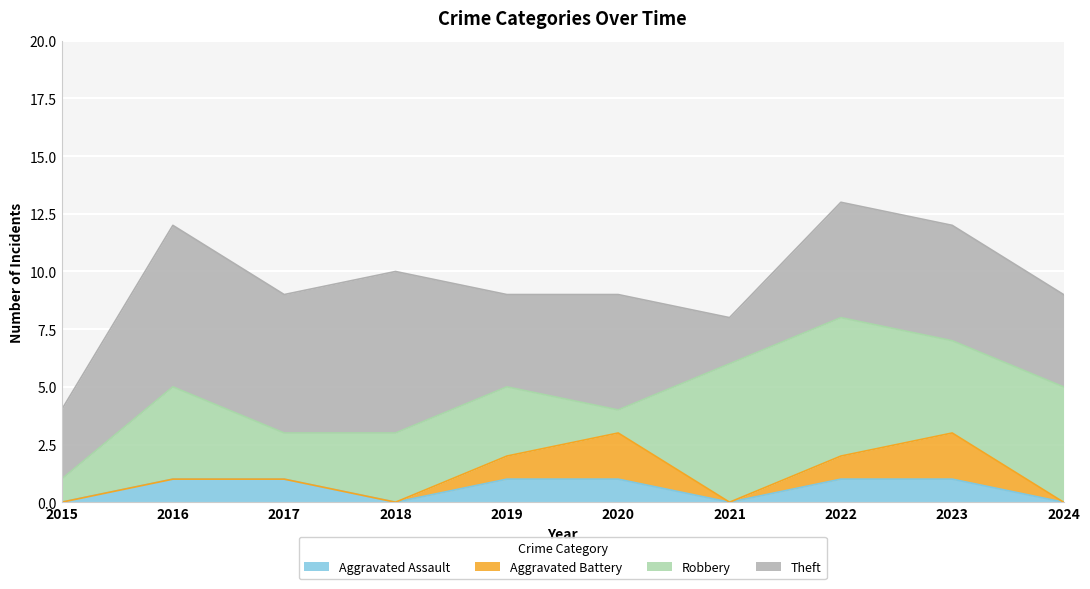

What are all the series names shown in the legend?

Aggravated Assault, Aggravated Battery, Robbery, Theft